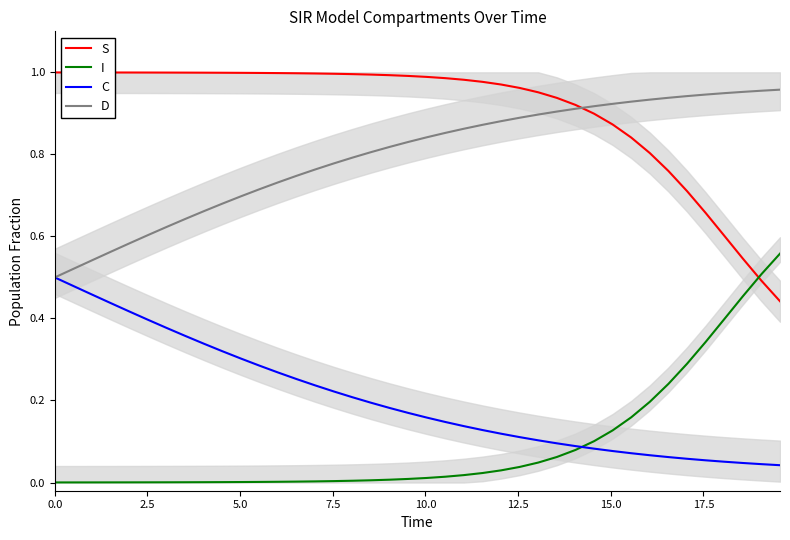

At which category is the sum across all series the highest?

19